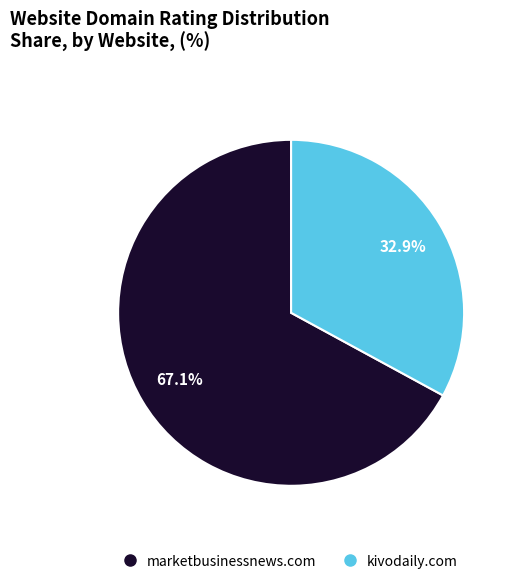

Between kivodaily.com and marketbusinessnews.com, which is larger?

marketbusinessnews.com